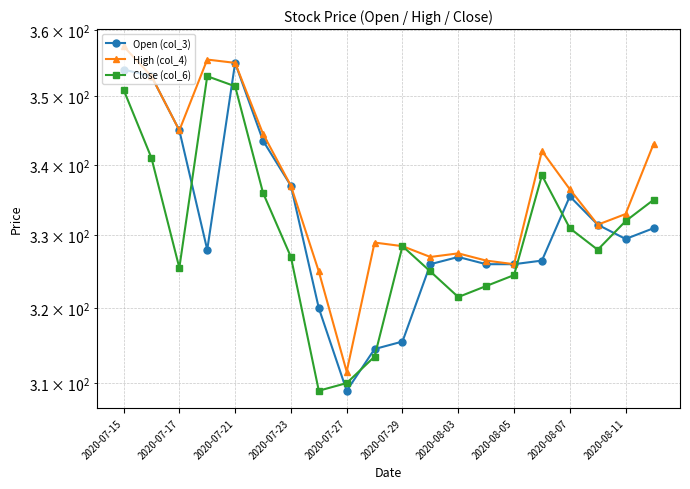

What is the difference between the maximum and minimum values in the Open (col_3) series?

46.0